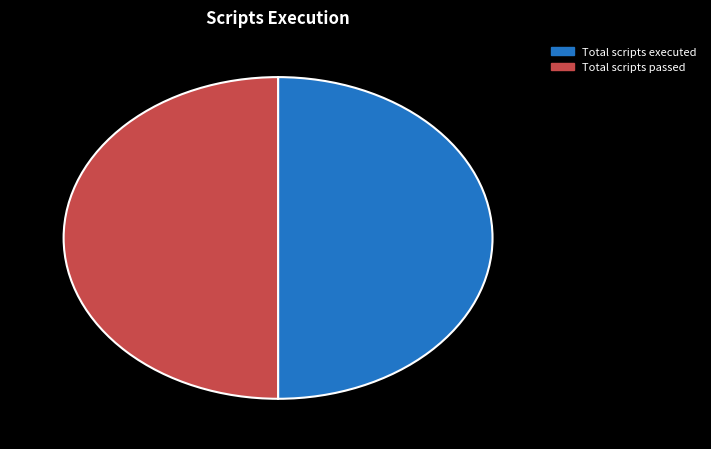

What is the ratio of the value at Total scripts passed to the value at Total scripts executed?

1.0